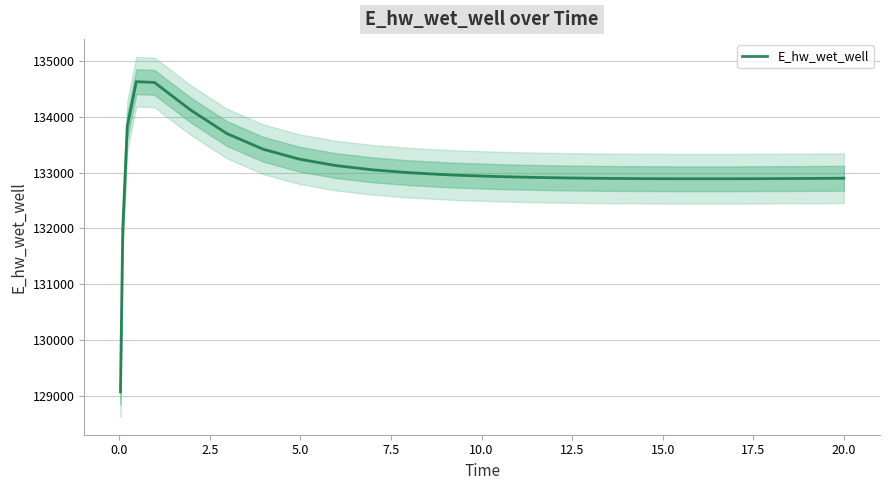

Is this an area chart (filled region under the line)?

No